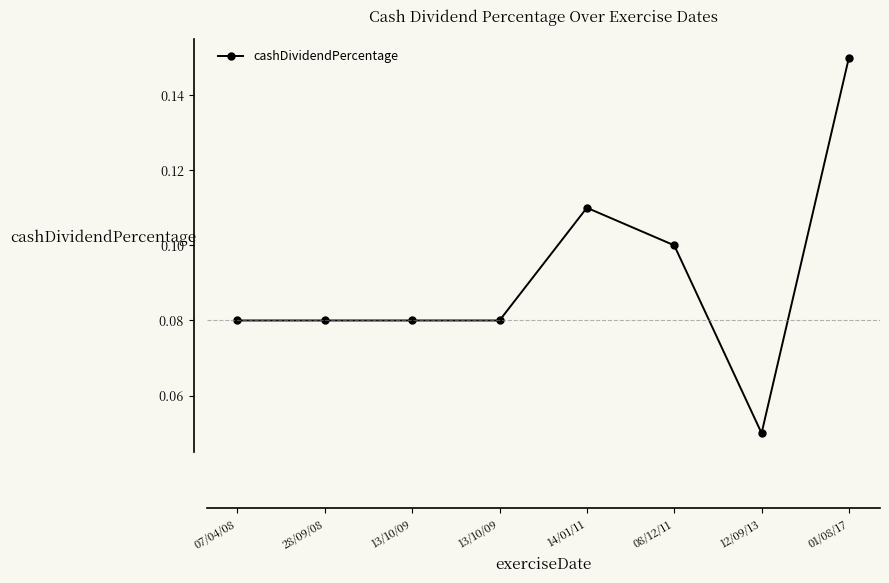

List the labels in order of value, largest first.

01/08/17, 14/01/11, 08/12/11, 07/04/08, 28/09/08, 13/10/09, 13/10/09, 12/09/13